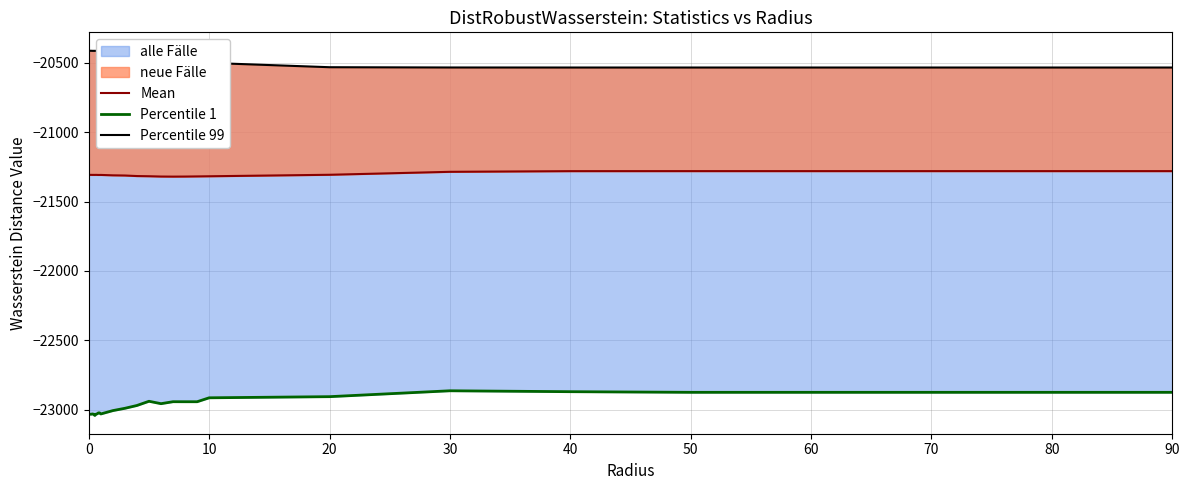

True or false: Mean has a value of -33104.2 at 13.

False